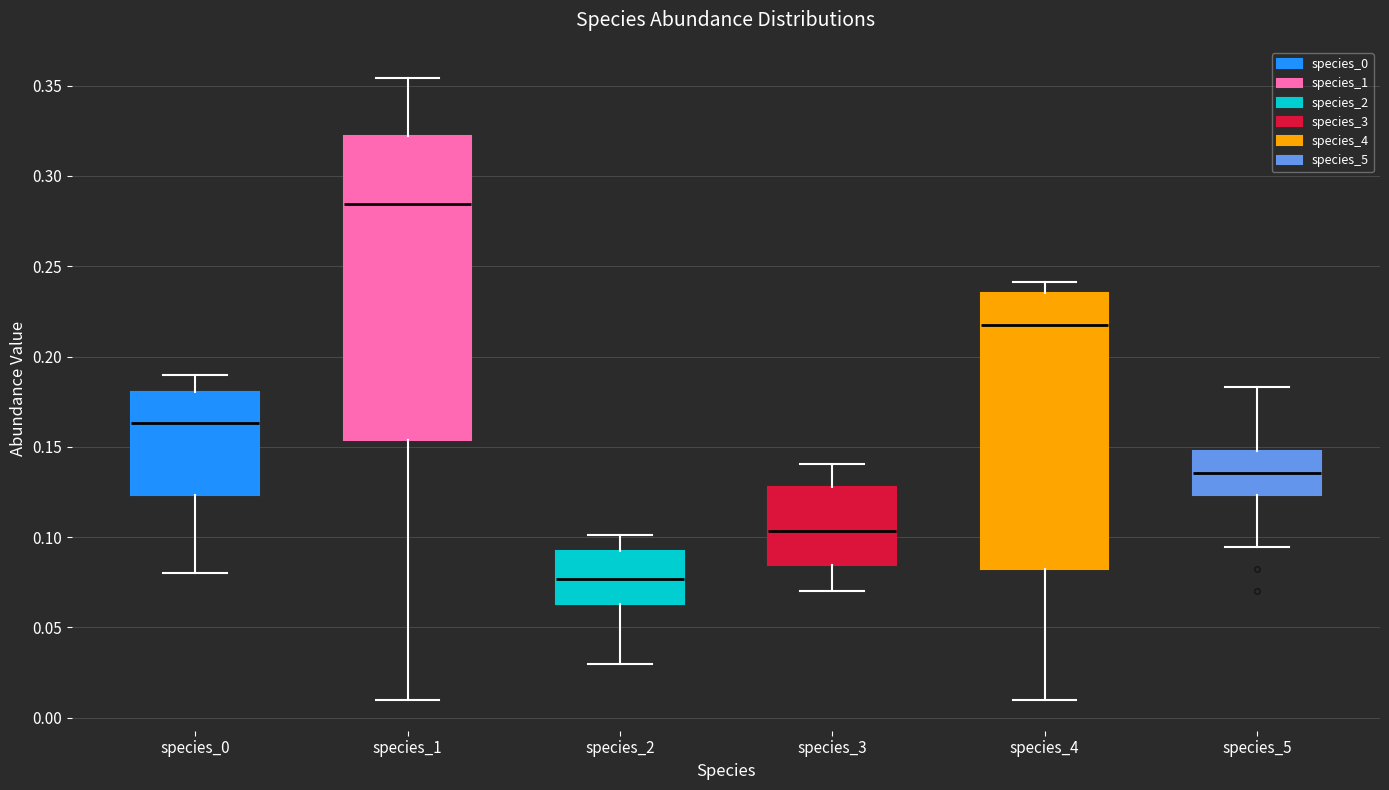

Which box's median line is the lowest?

species_2